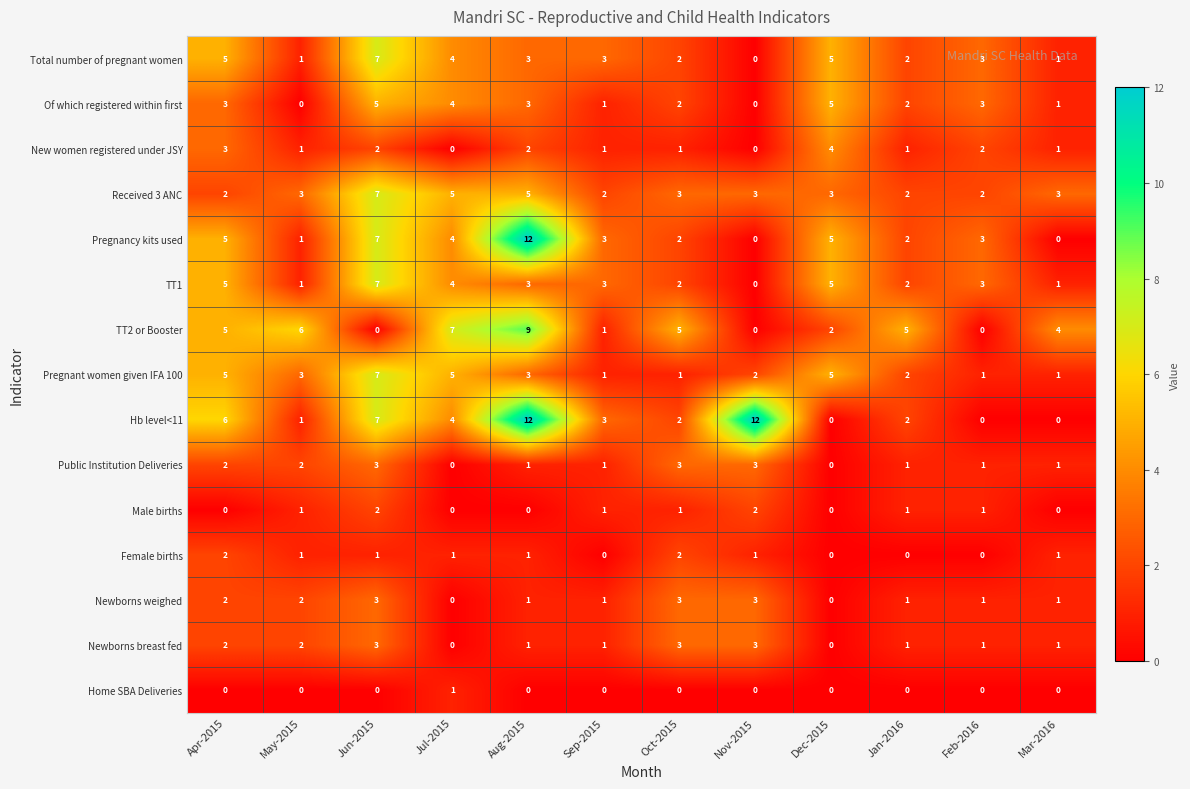

What is the total value across all series at Aug-2015?

56